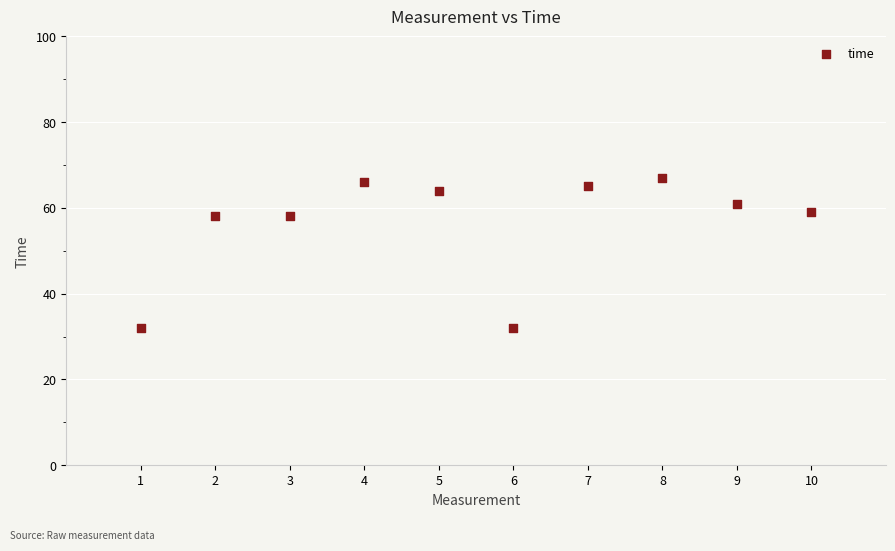

What is the range of Y values (max minus min)?

35